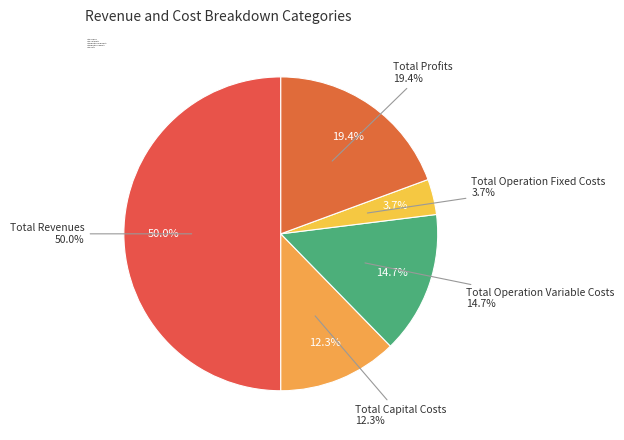

Does Total Profits account for over 50% of the chart?

No